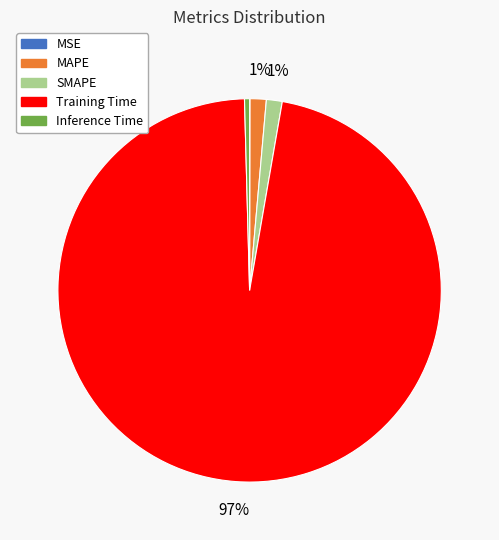

Which category has the biggest portion of the pie?

Training Time